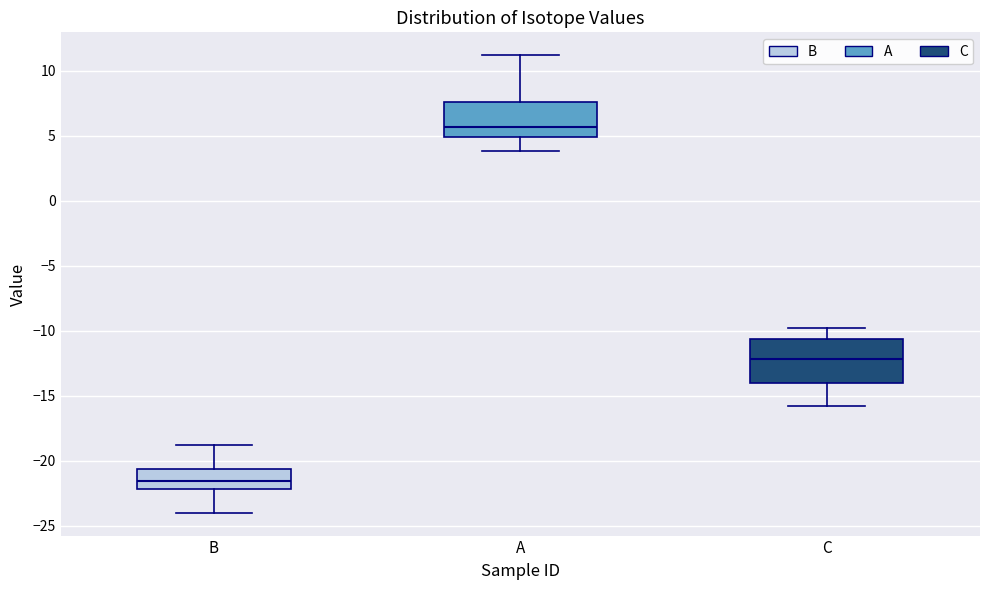

Comparing the boxes themselves (not the whiskers), which one is the tallest?

C